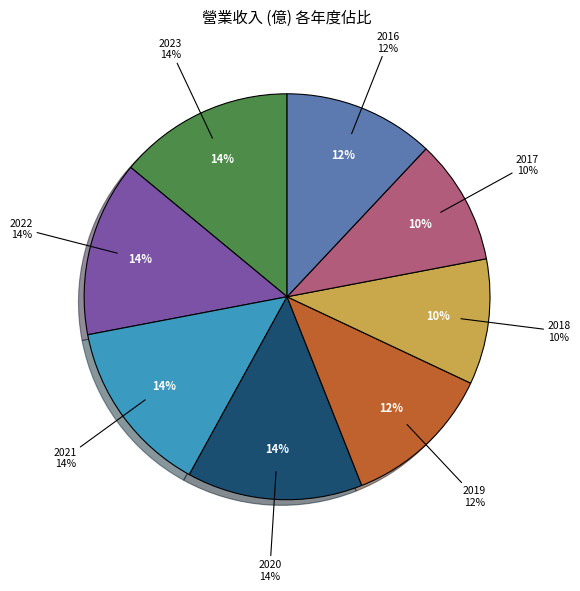

To the nearest percent, what is the average slice percentage?

12%